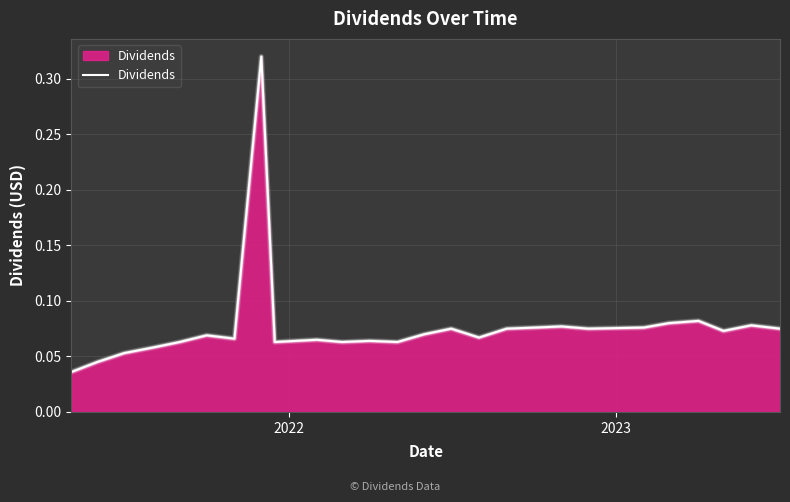

What is the difference between the maximum and minimum values?

0.3